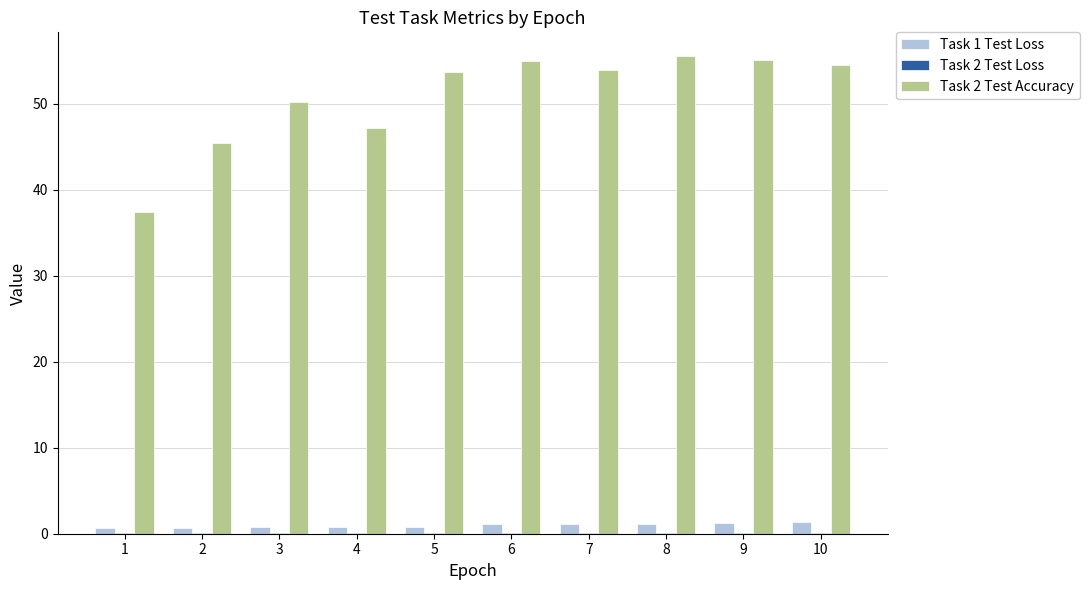

Count the number of categories in the chart.

10